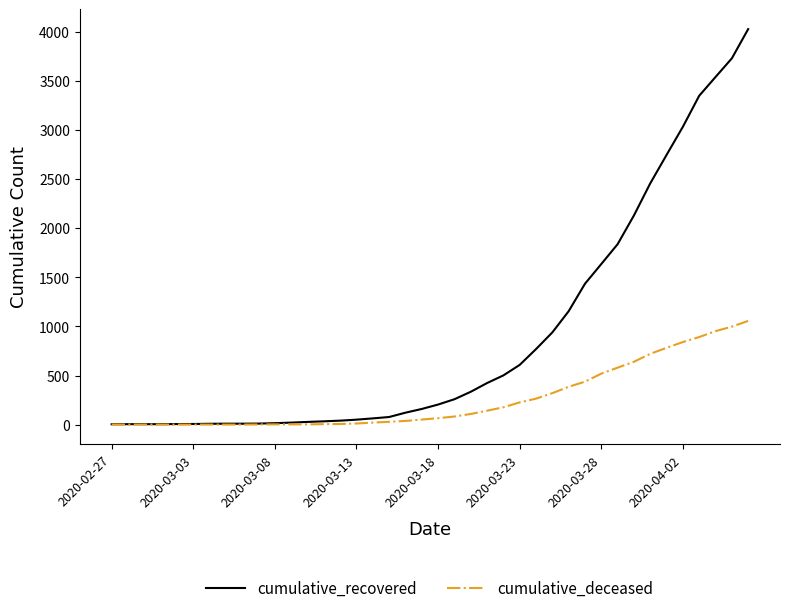

Rank the series by their average value, from lowest to highest.

cumulative_deceased, cumulative_recovered